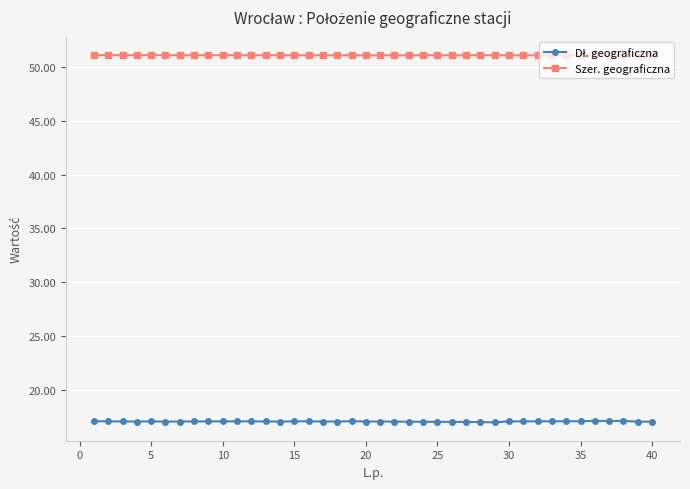

True or false: Szer. geograficzna has more than 2 interior local peaks.

True